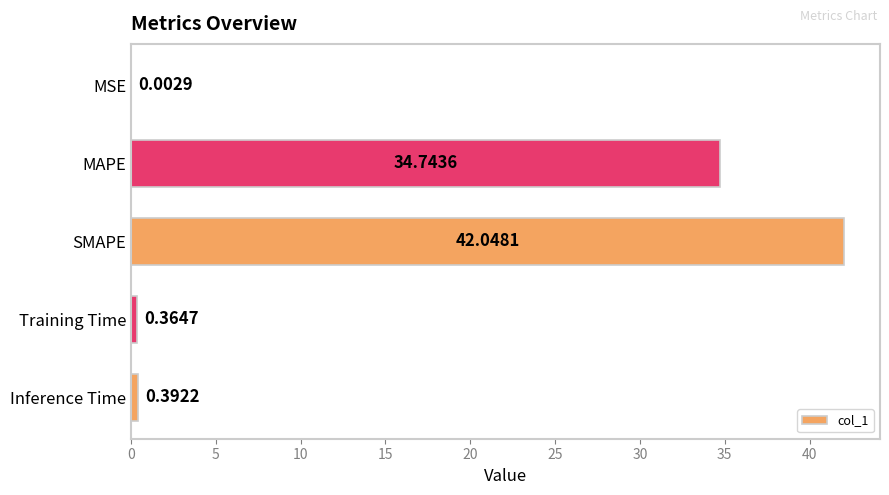

Which category has the highest value across all series?

SMAPE